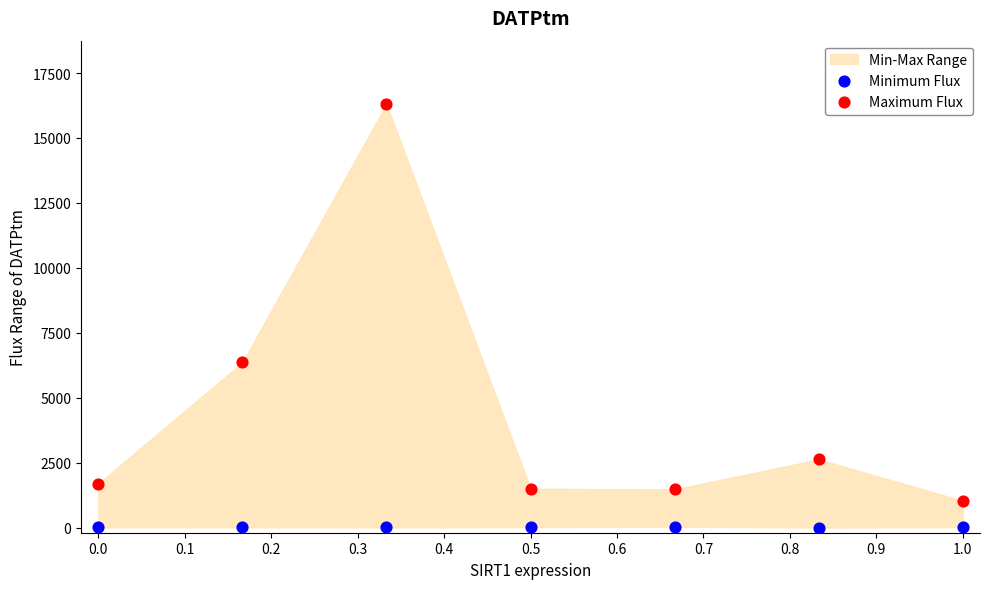

What is the X range (max minus min) for the scatter plot?

1.0